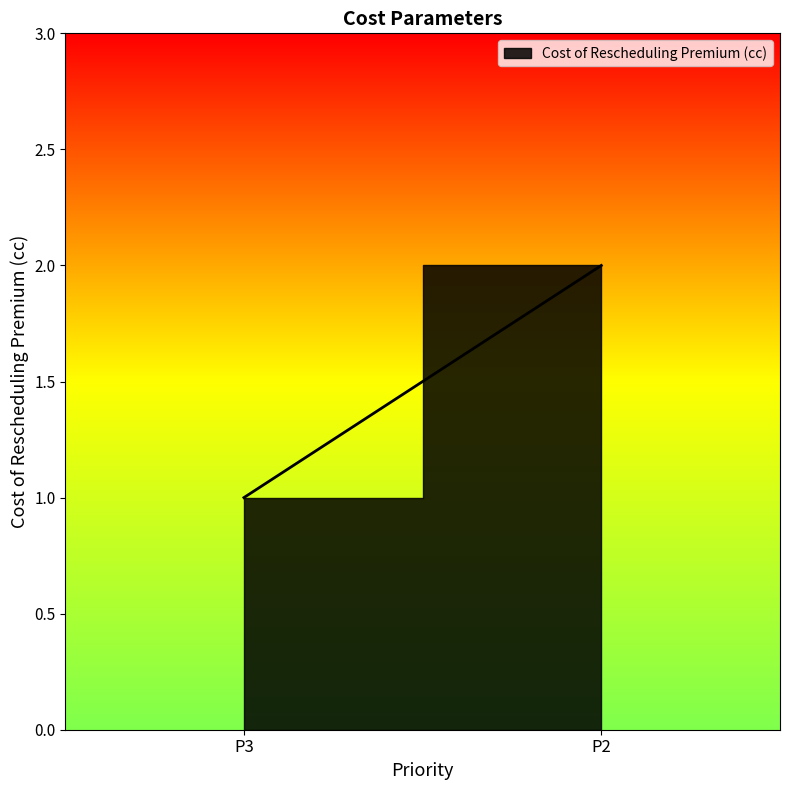

Read the value at P3.

1